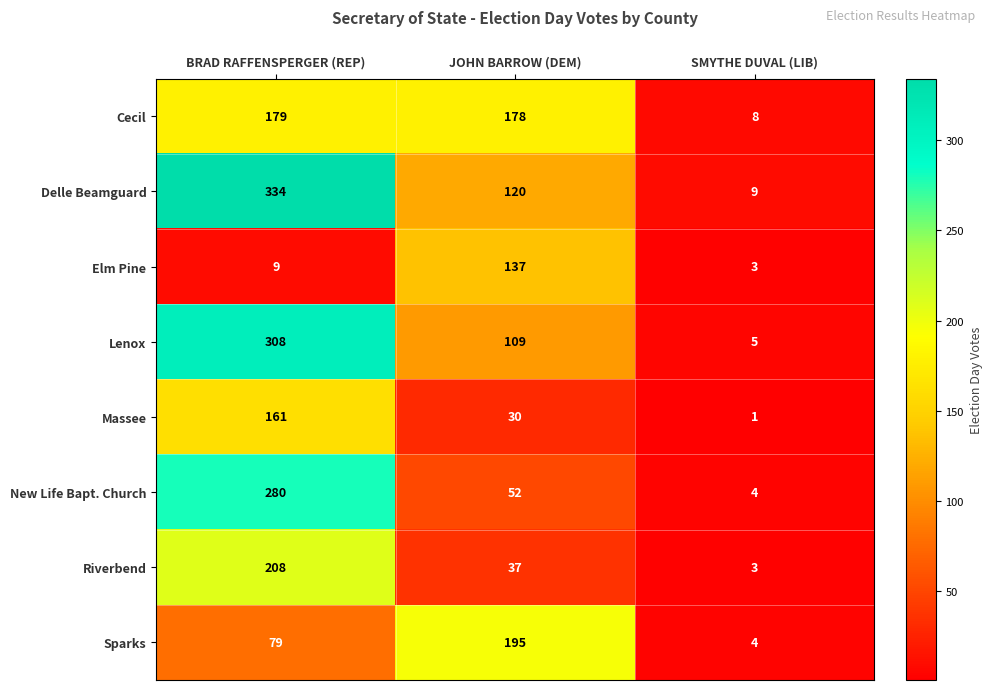

Read the Massee value at JOHN BARROW (DEM), to the nearest 50.

50